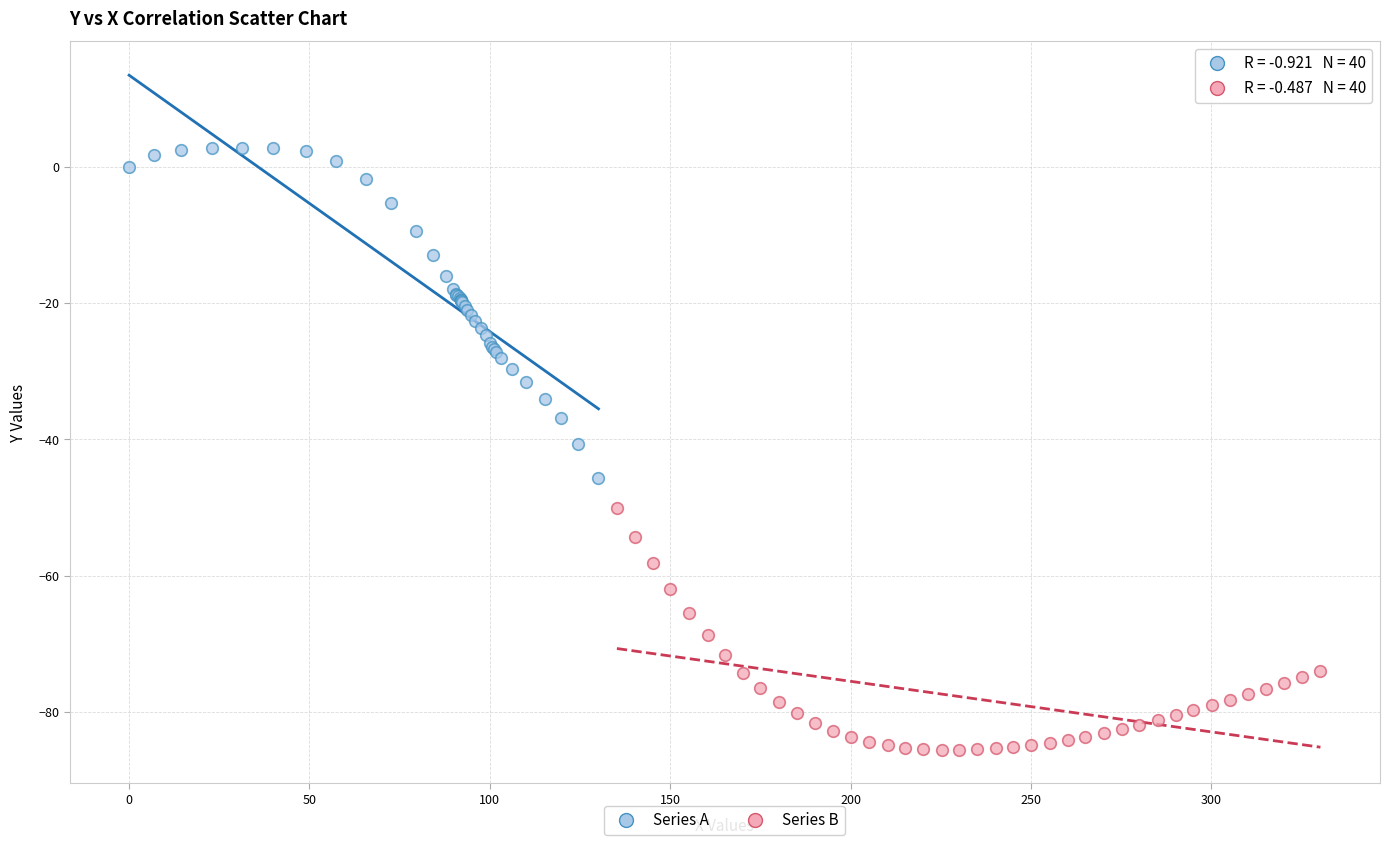

Which series contains the highest Y value?

Series A